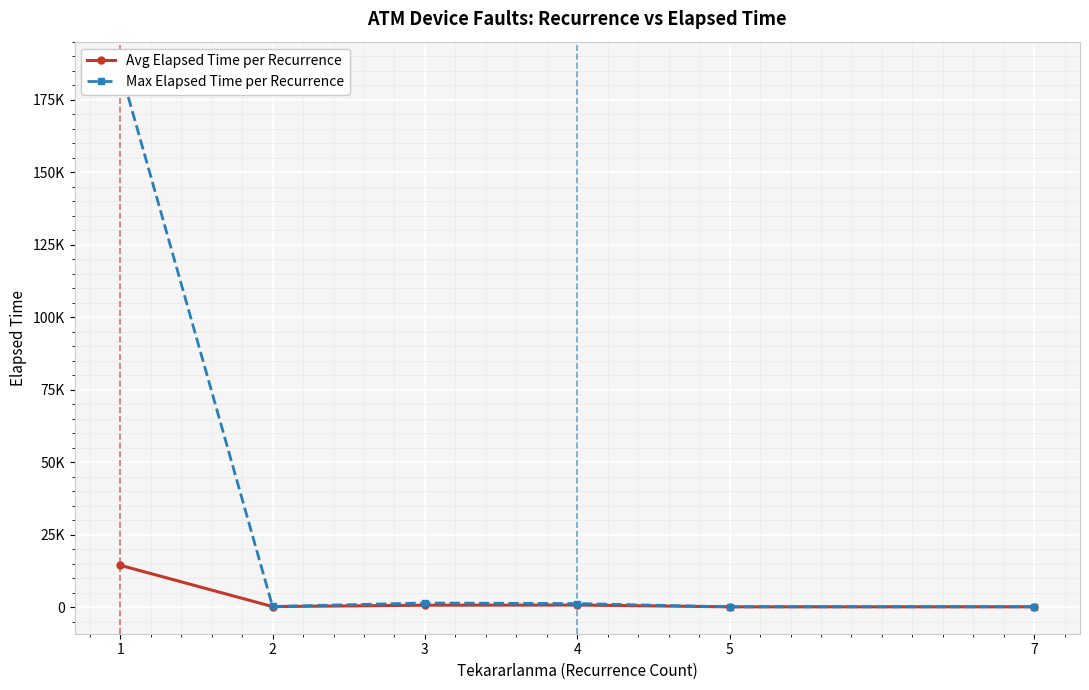

Reading left to right, what are all the values shown in this chart?

Avg Elapsed Time per Recurrence: 1=14410.0	2=160.0	3=631.2	4=695.0	5=80.0	7=85.0
Max Elapsed Time per Recurrence: 1=185735.0	2=190.0	3=1400.0	4=1195.0	5=80.0	7=85.0